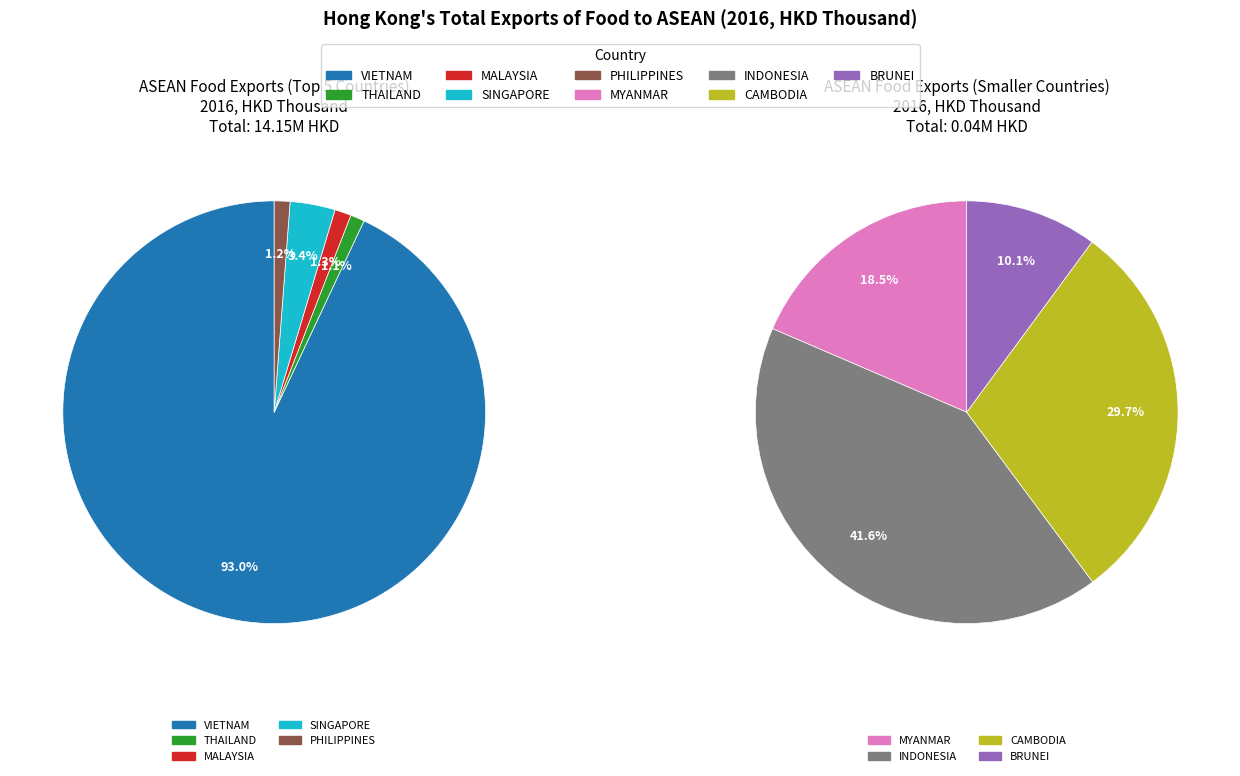

Count the number of slices in the pie.

9